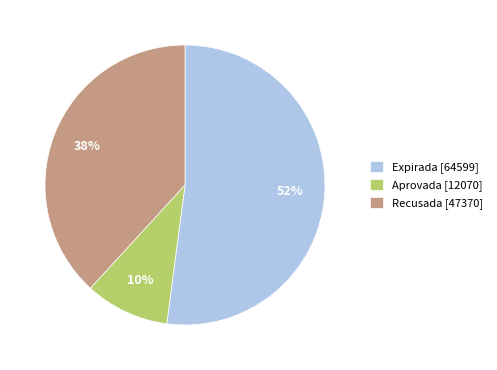

Does any single category account for the majority?

Yes